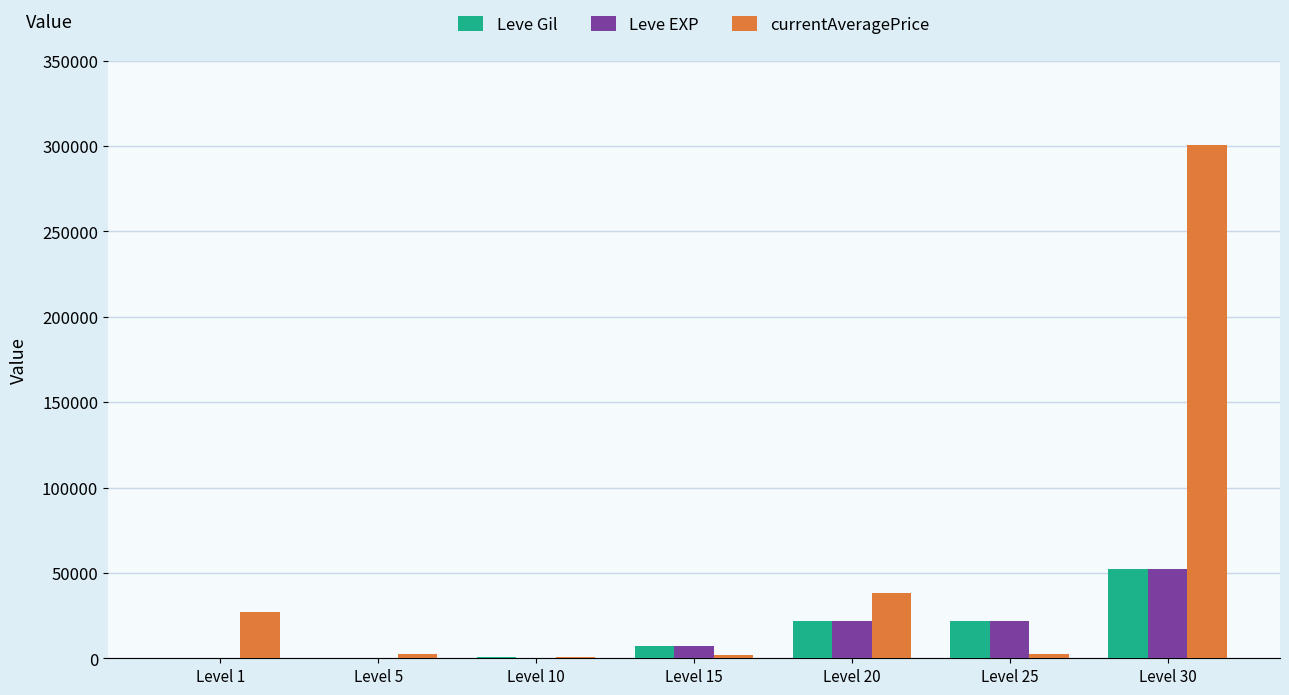

How many series are shown in this chart?

3